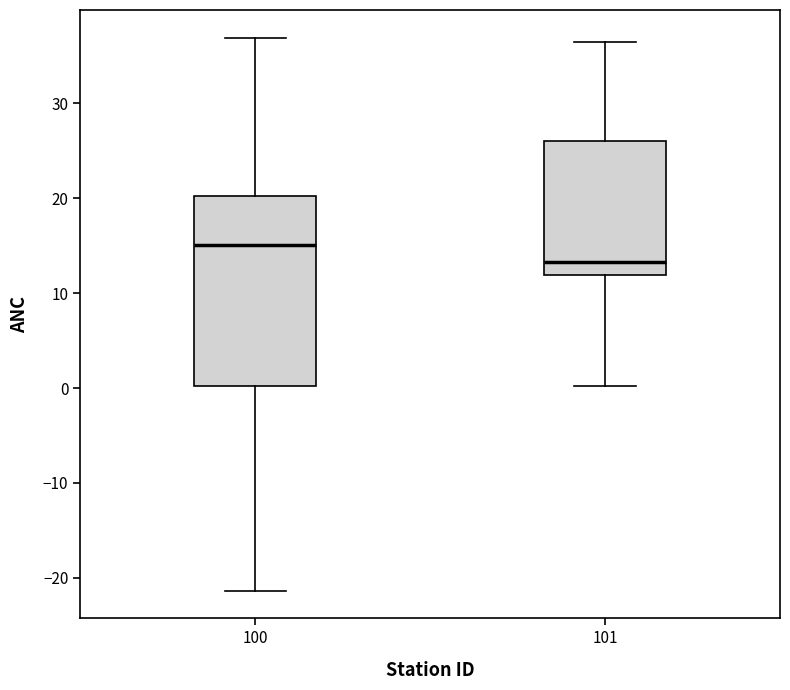

Reading left to right, read every box against the y-axis: the position of its median line, the range the box covers, and the ends of its whiskers. The values are not printed on the chart, so give them approximately, as read against the axis.

100: median 15, box 0 to 20, whiskers -21 to 37
101: median 13, box 12 to 26, whiskers 0 to 37